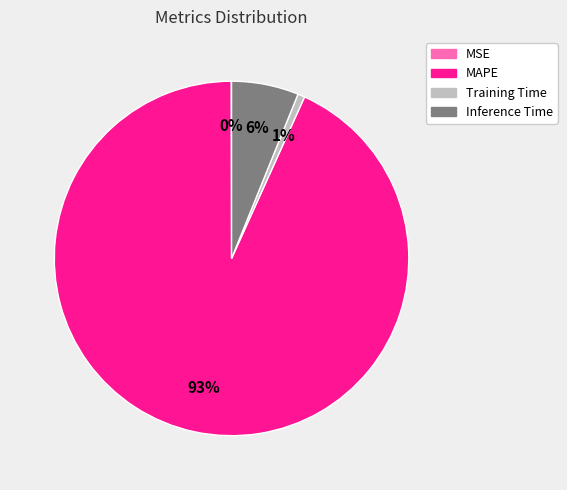

Which category has the biggest portion of the pie?

MAPE